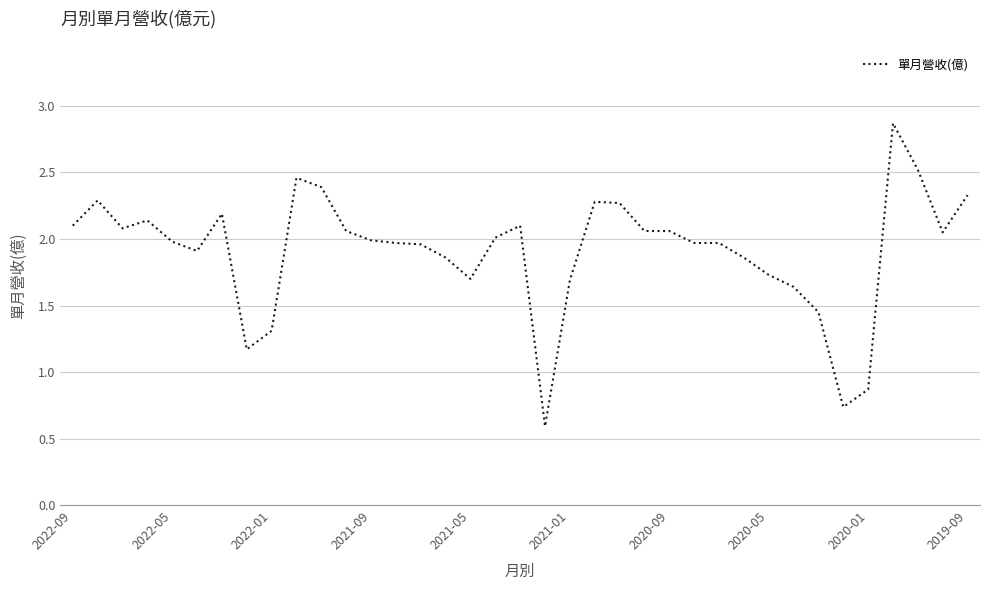

What is the difference between the maximum and minimum values?

2.3